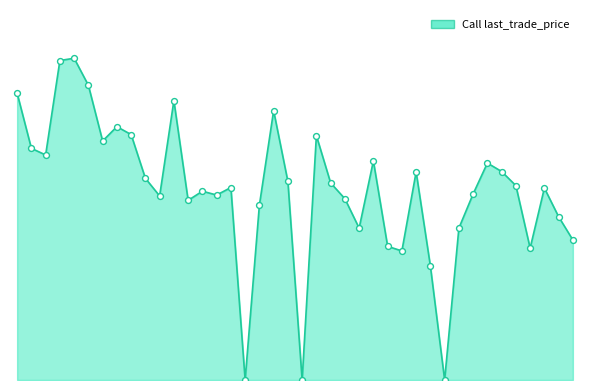

Is this an area chart (filled region under the line)?

Yes